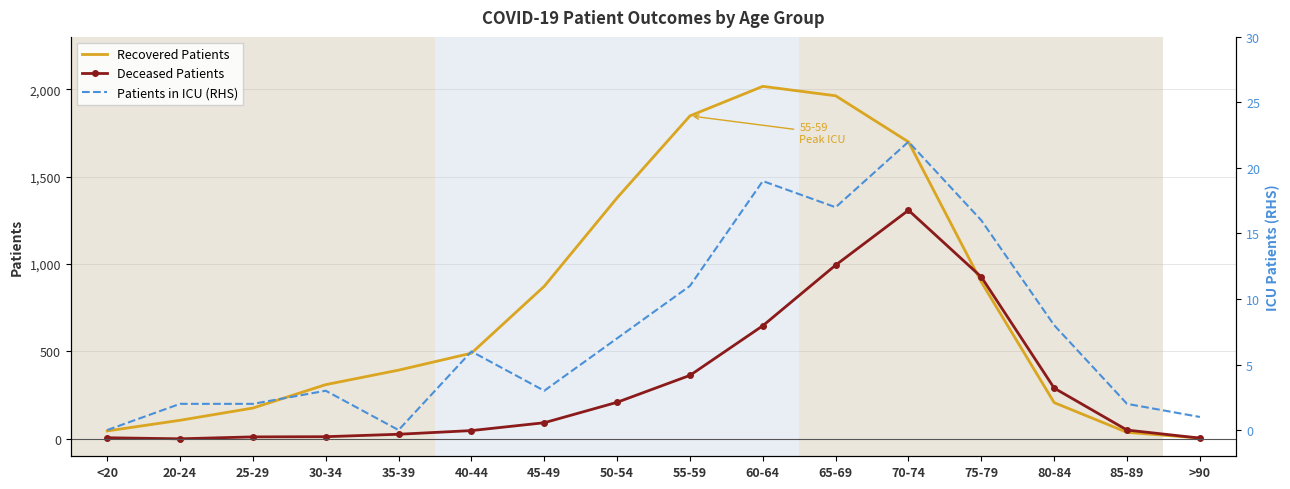

Which has a higher value, 70-74 or 50-54?

70-74